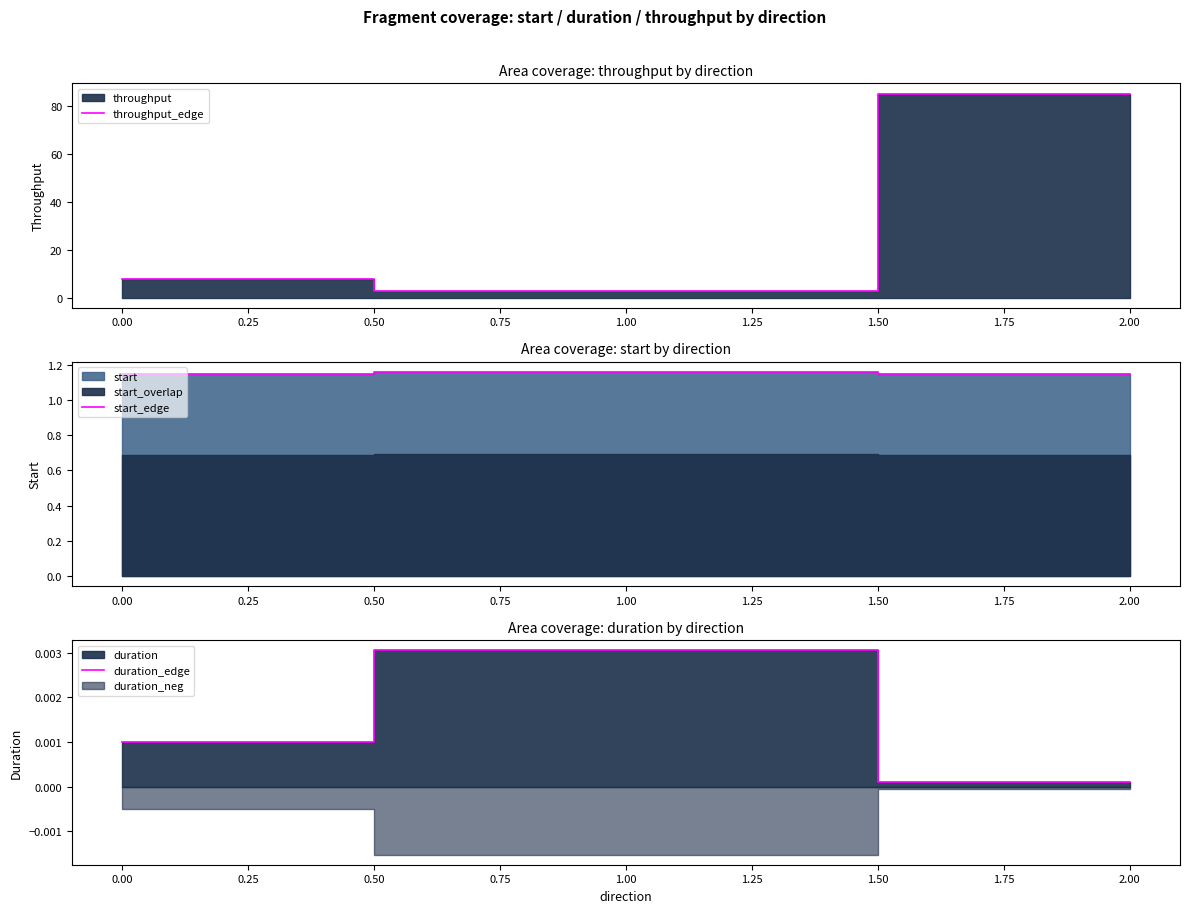

List the labels in order of duration_edge value, largest first.

1.00, 0.00, 2.00